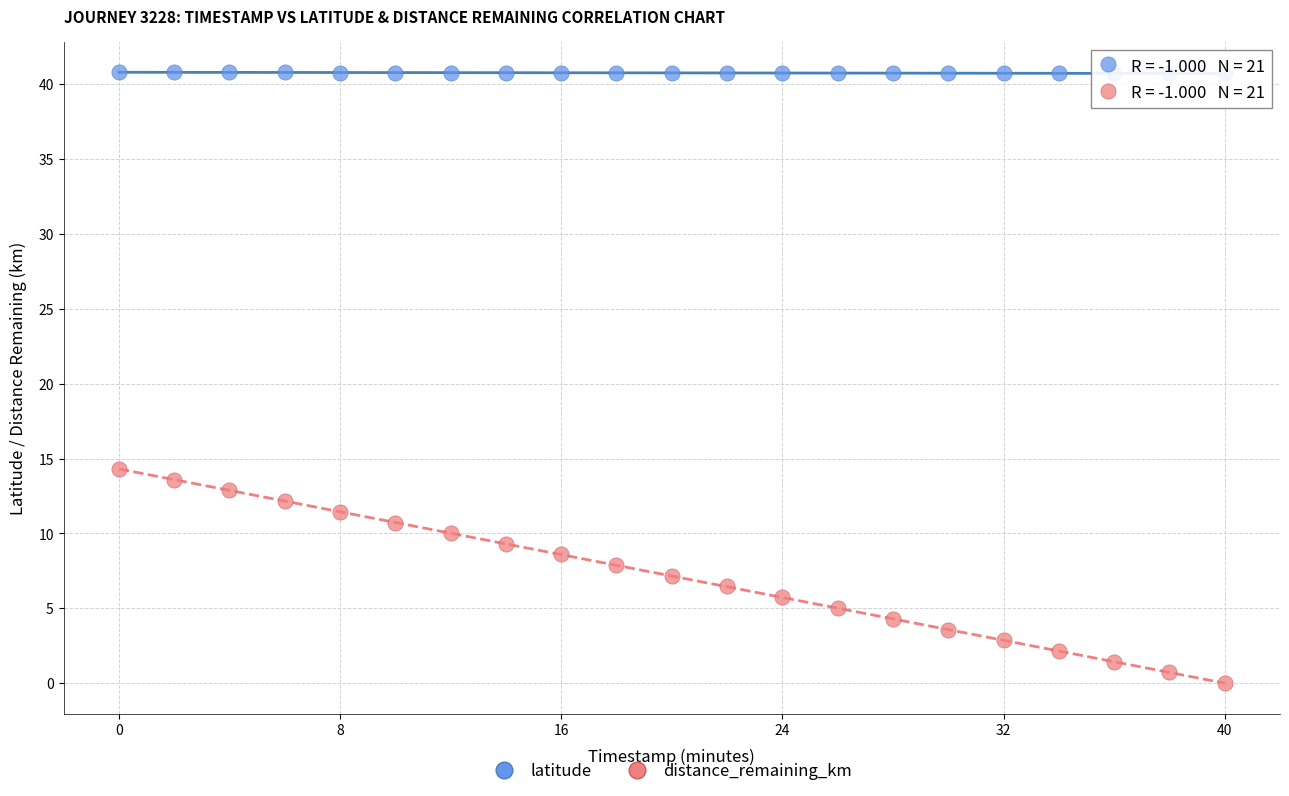

Which series has the widest spread of Y values?

distance_remaining_km